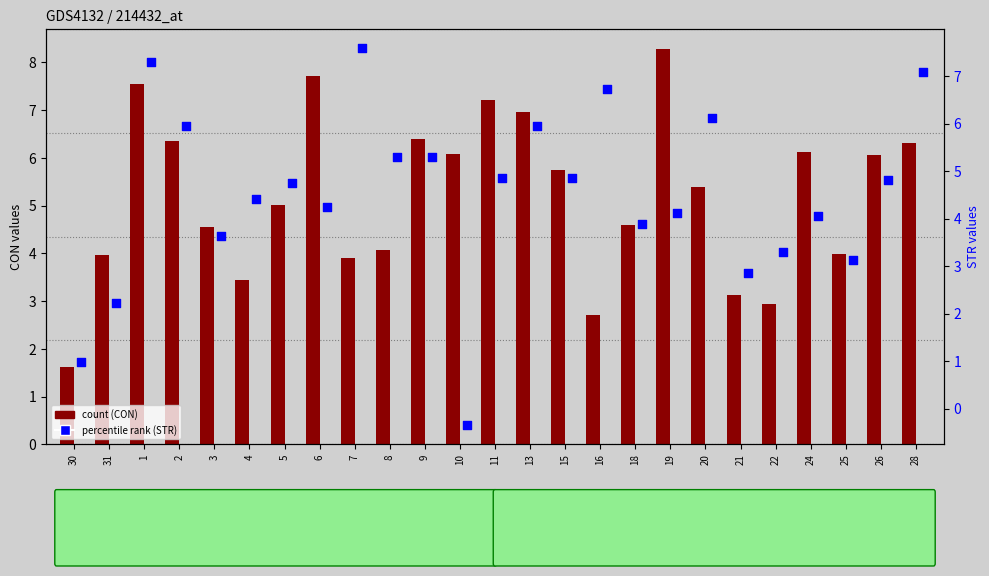

Which series has the largest Y range (max minus min)?

STR